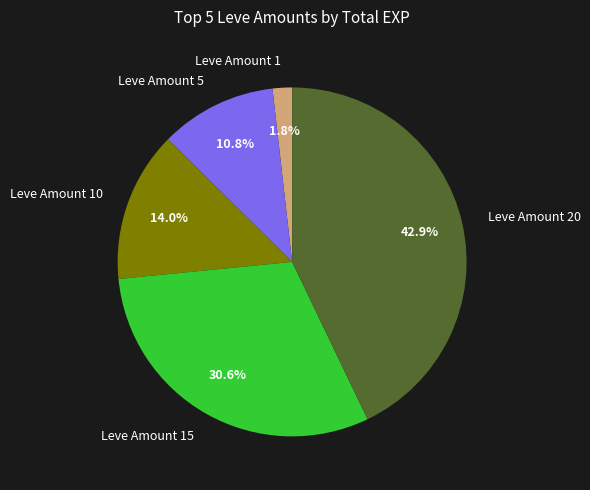

How many slices are in this pie chart?

5